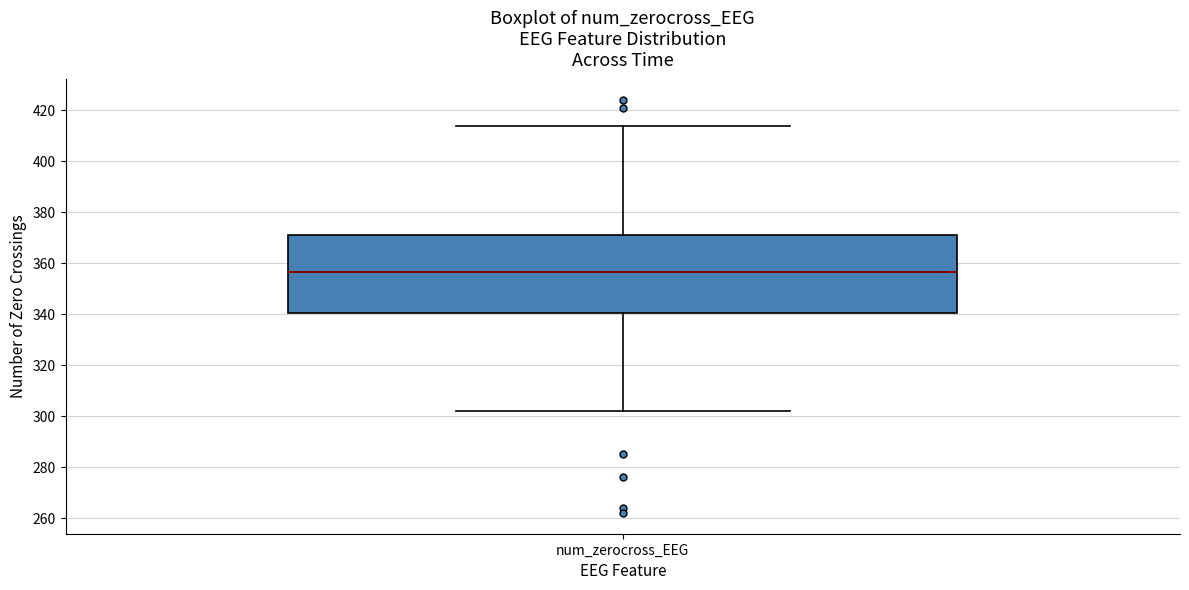

Where is the lower edge of the box for num_zerocross_EEG on the y-axis? The values are not printed on the chart, so give them approximately, as read against the axis.

340